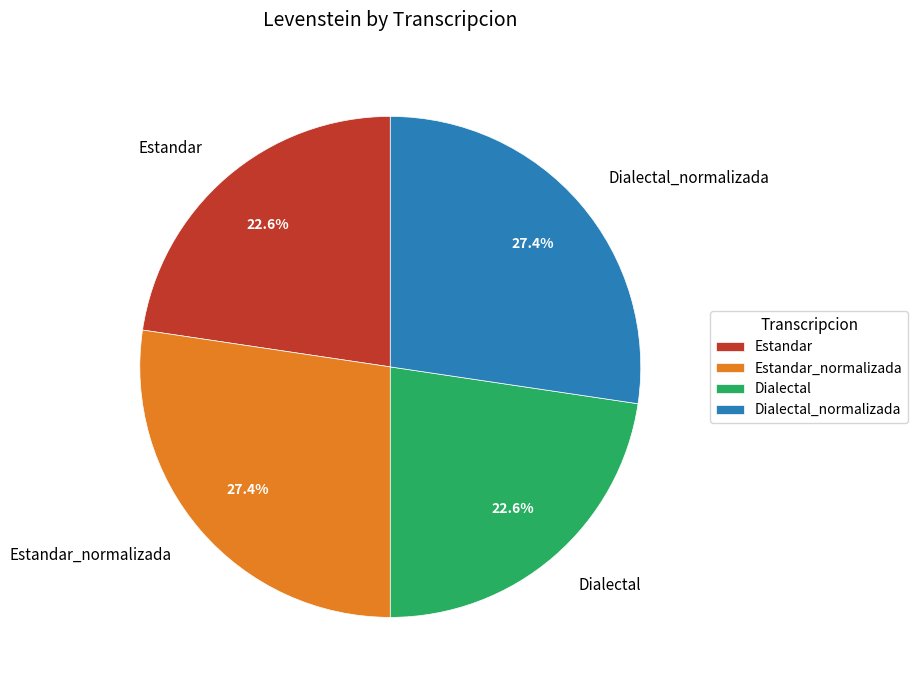

What portion of the pie excludes Estandar?

77.4%